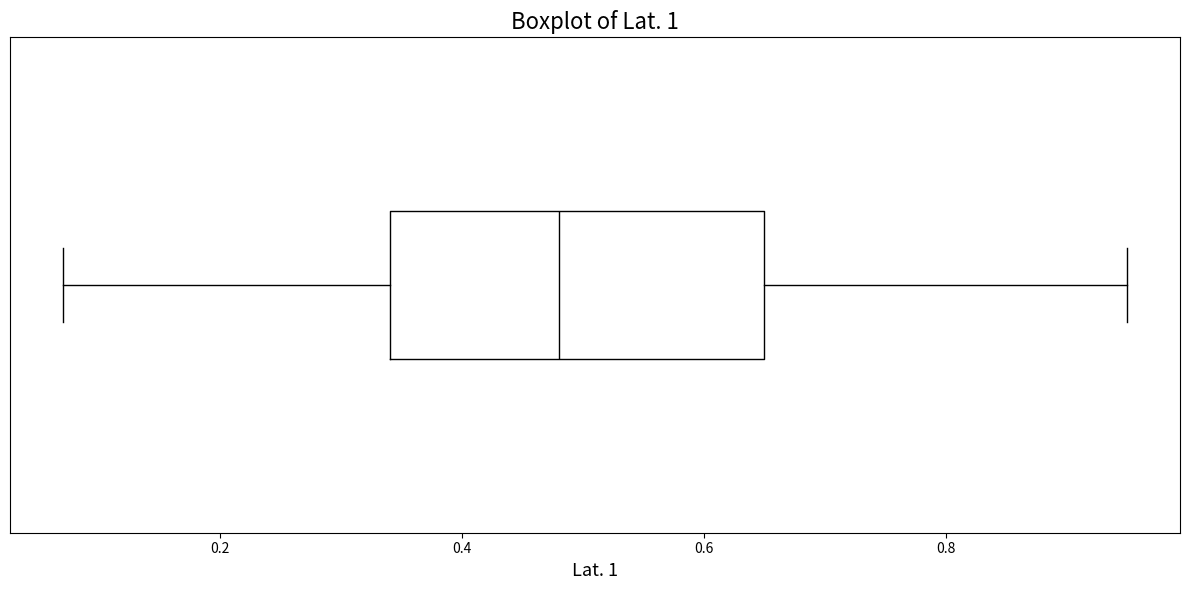

Where is the left edge of the box on the x-axis? The values are not printed on the chart, so give them approximately, as read against the axis.

0.34